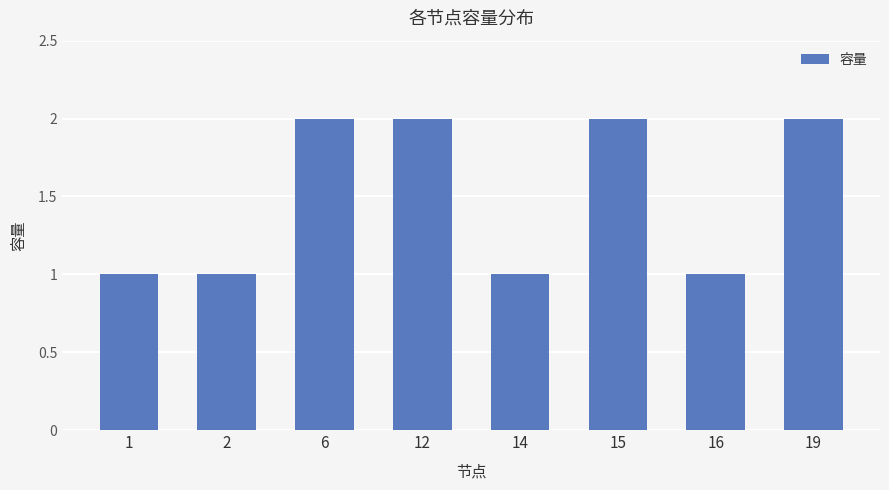

Reading left to right, list all the values displayed in this chart.

1=1	2=1	6=2	12=2	14=1	15=2	16=1	19=2